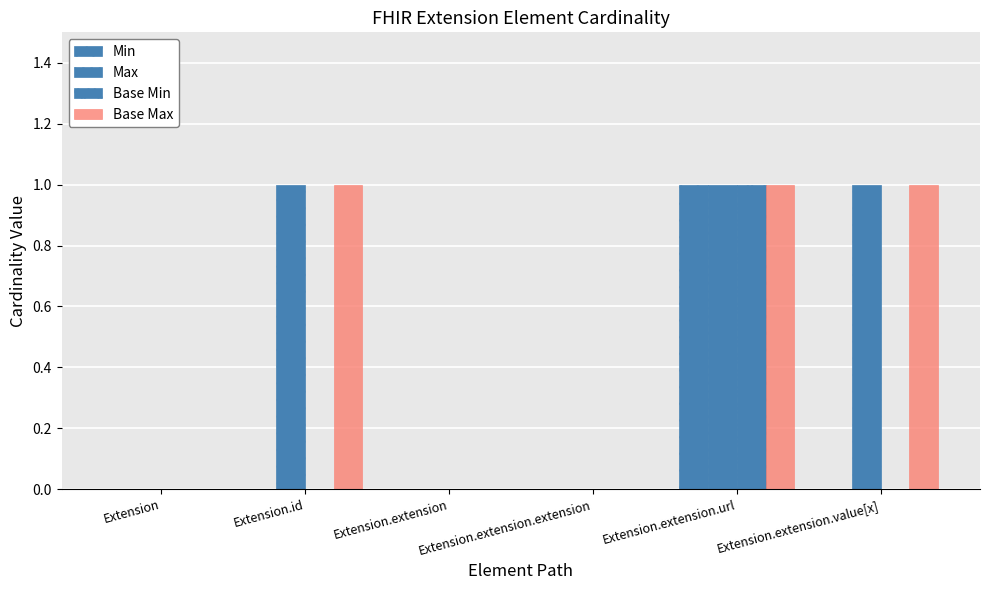

At which category does the chart reach its peak across all series?

Extension.extension.url